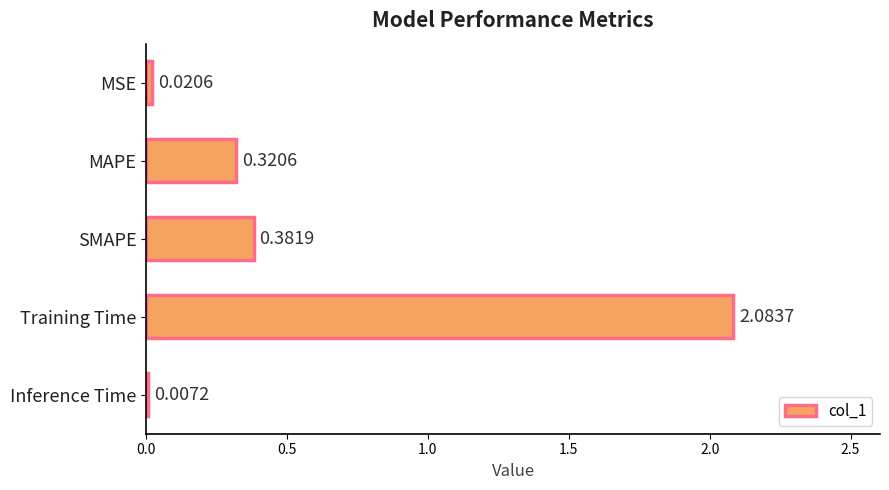

At which label is the value closest to 1?

SMAPE